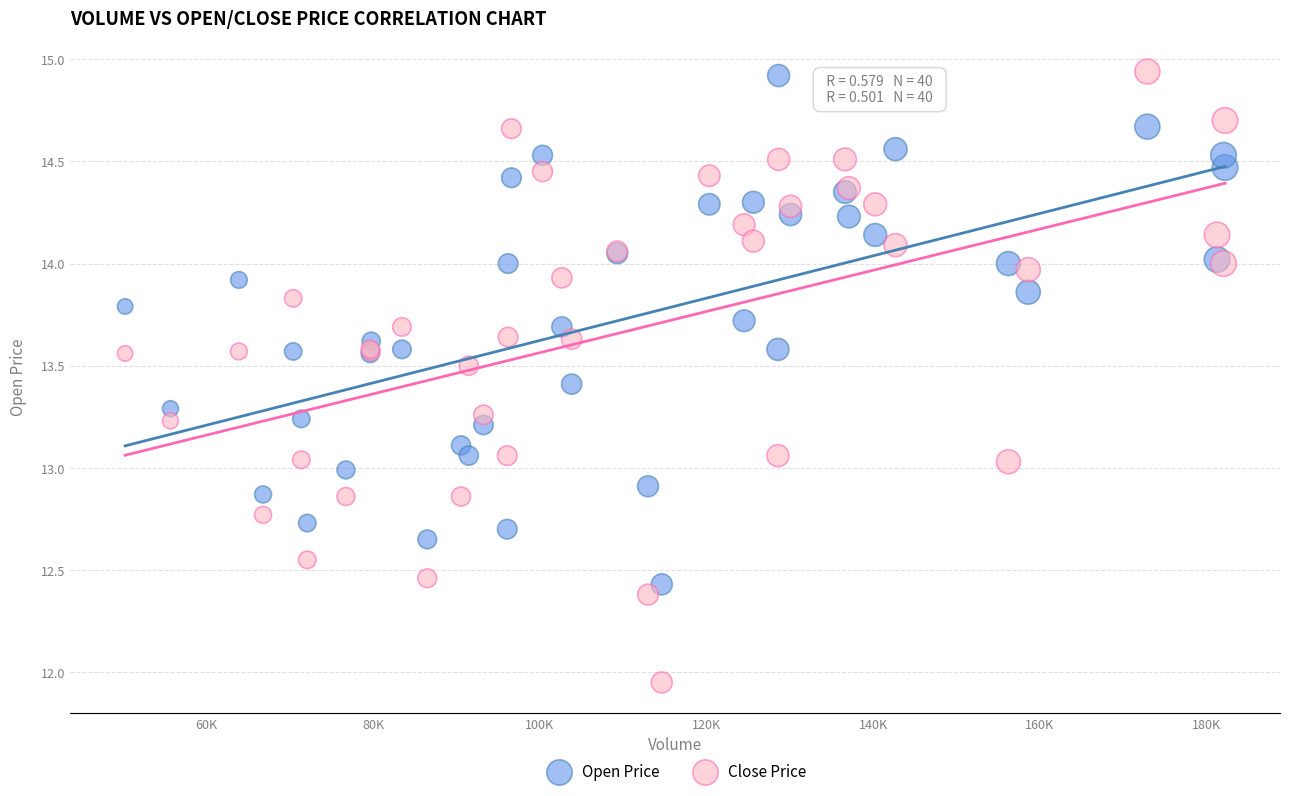

What is the X range (max minus min) for the scatter plot?

131989.6